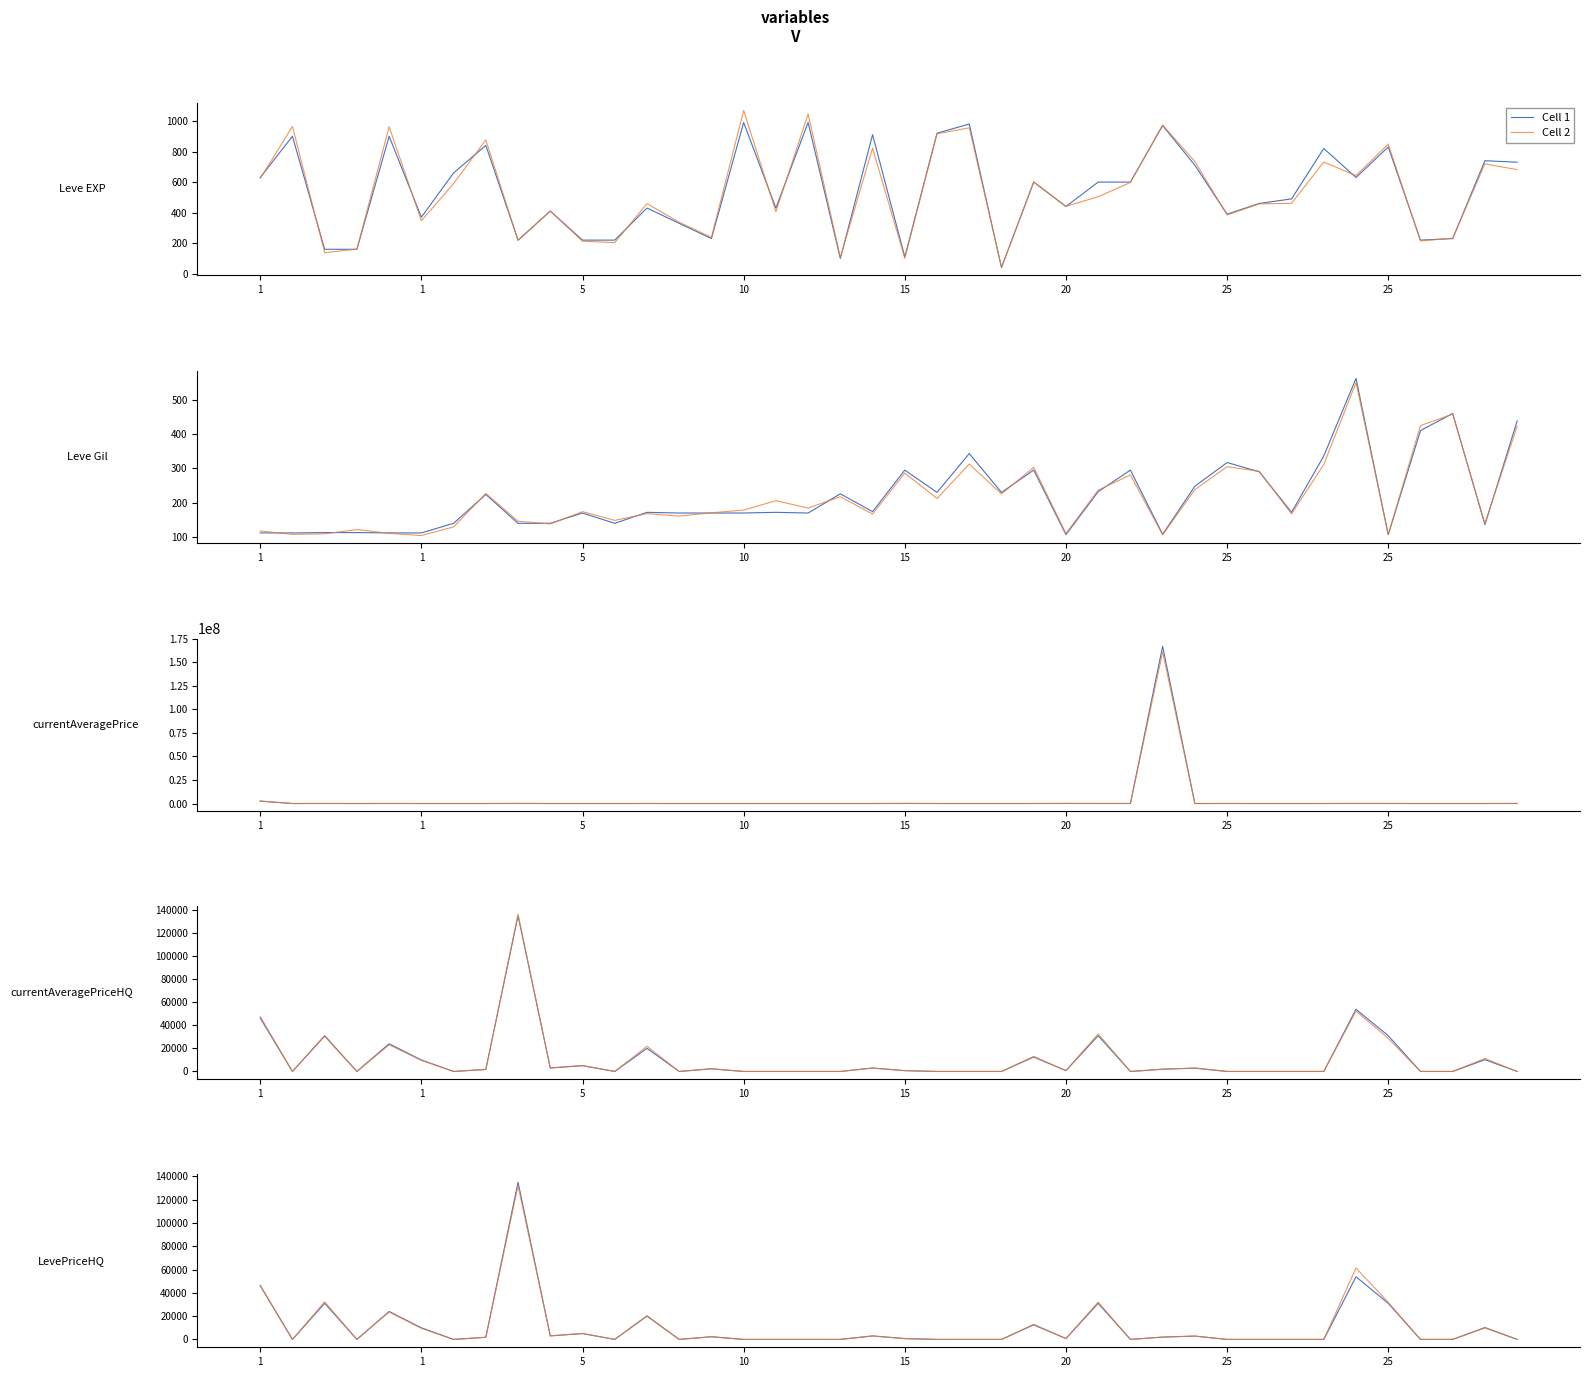

Is the value of Cell 2 at 31 greater than the value of Cell 1 at 15?

No